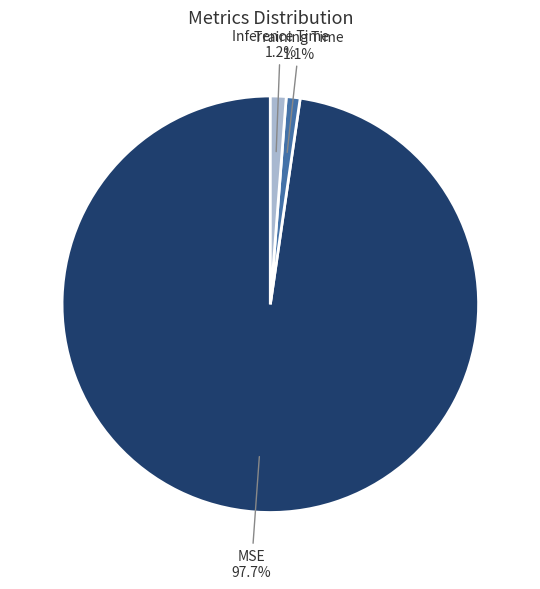

How many slices are in this pie chart?

3